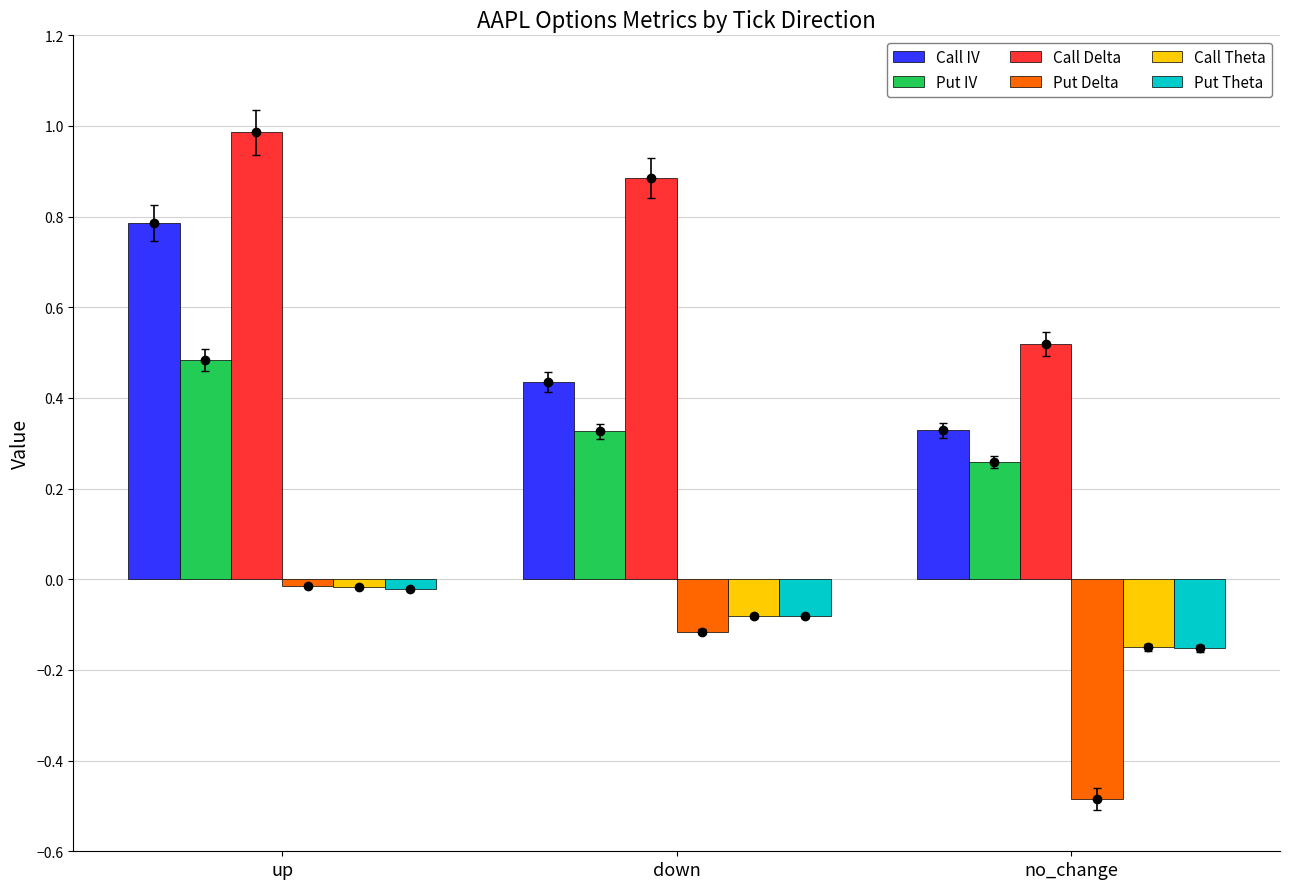

What is the total value across all series at down?

1.4